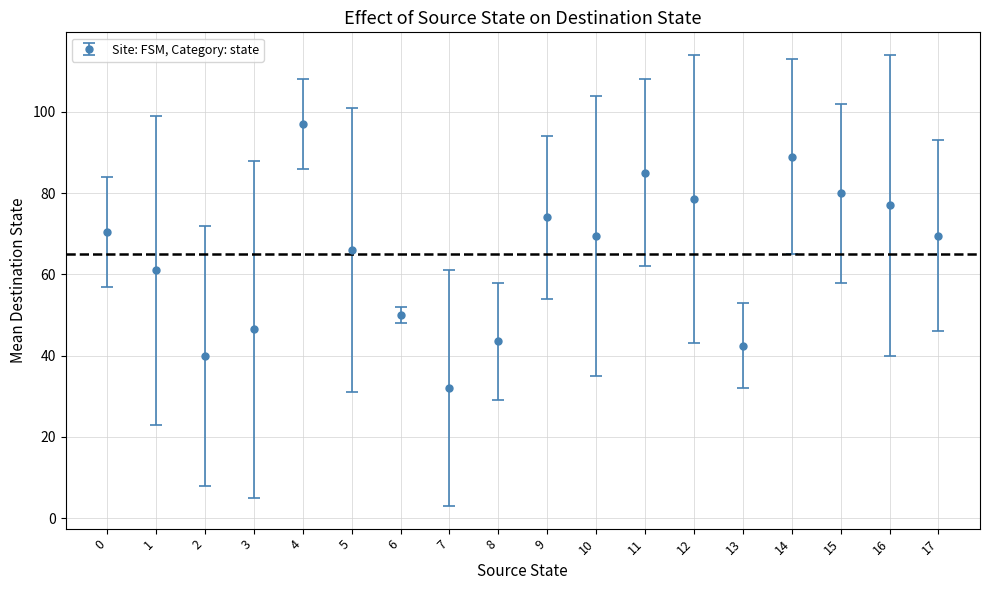

What is the sum of all values?

1171.5